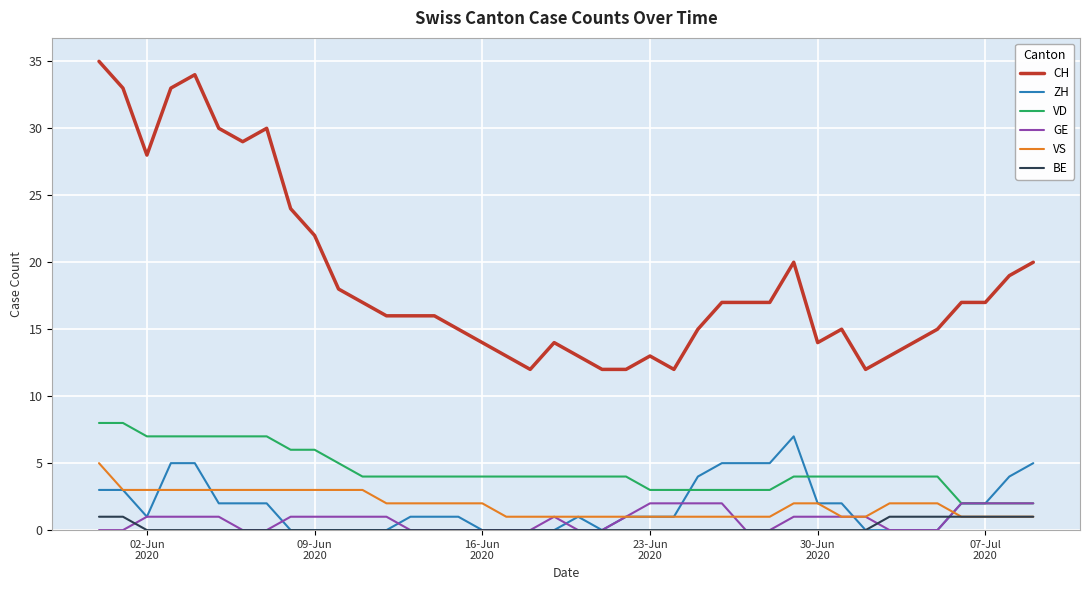

Which series has the largest total across all categories?

CH